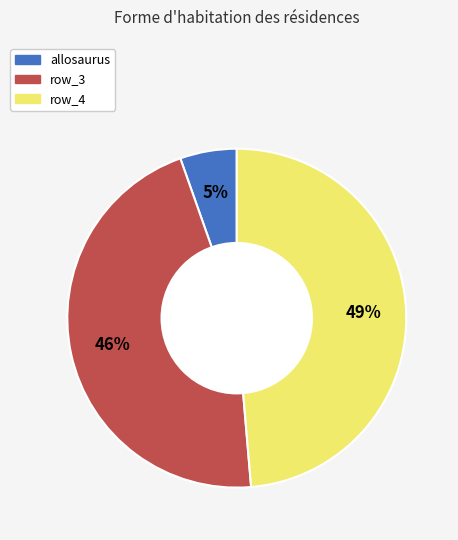

To the nearest percent, what is the average slice percentage?

33%